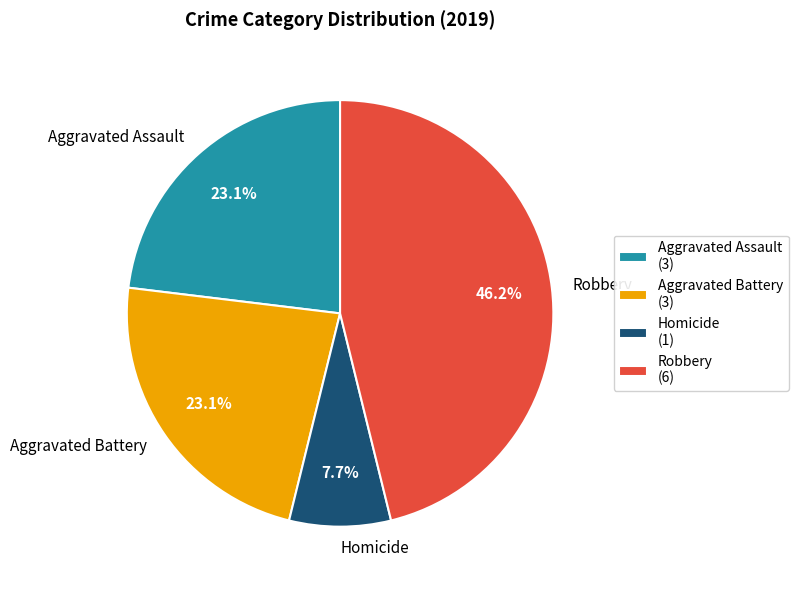

What is the largest slice in the pie chart?

Robbery